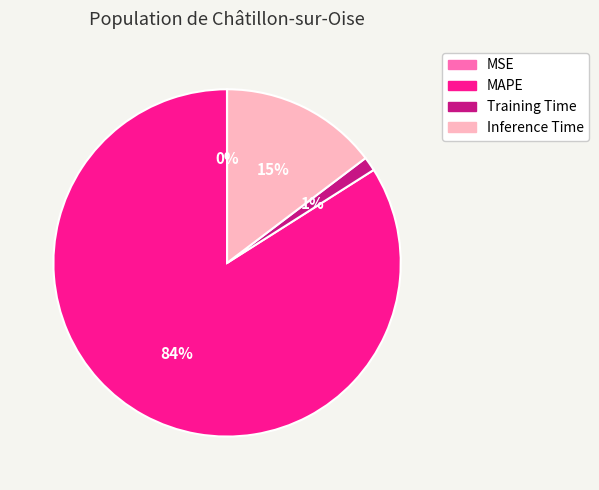

To the nearest percent, what portion does Inference Time represent?

15%